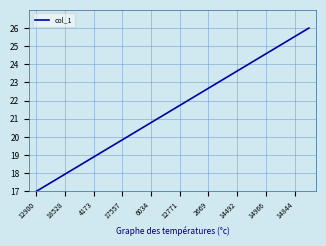

What is the difference between the maximum and minimum values?

9.0